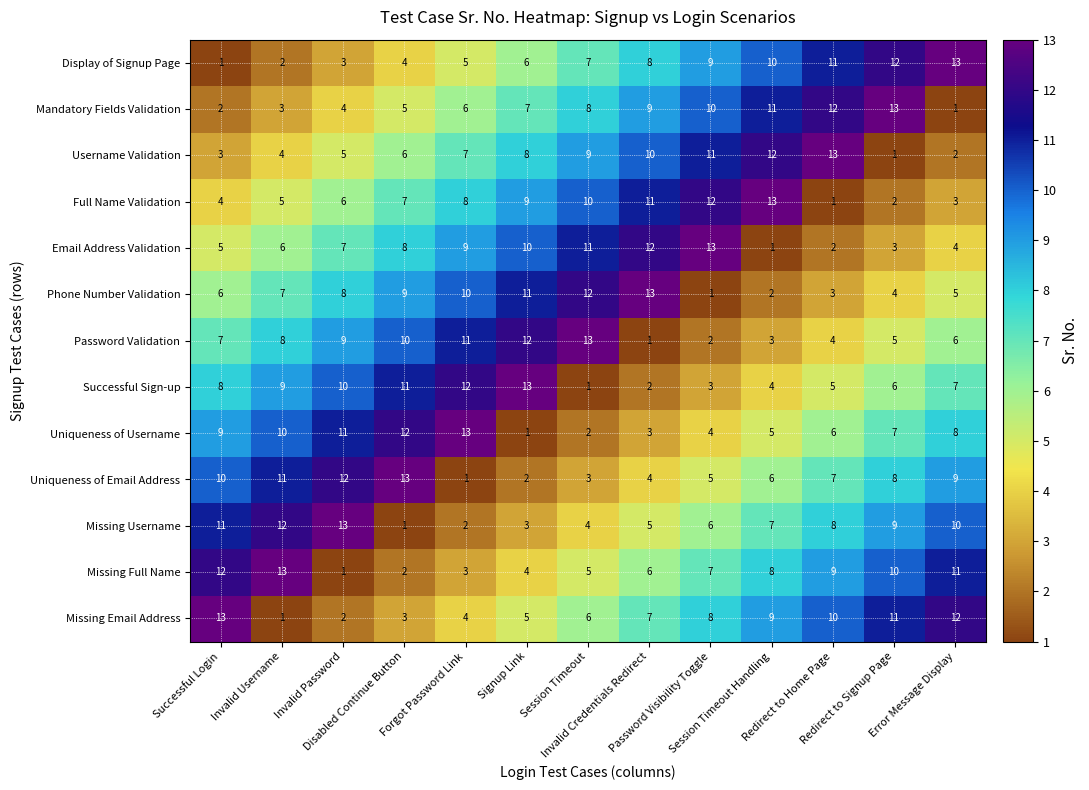

What is the greatest value displayed?

13